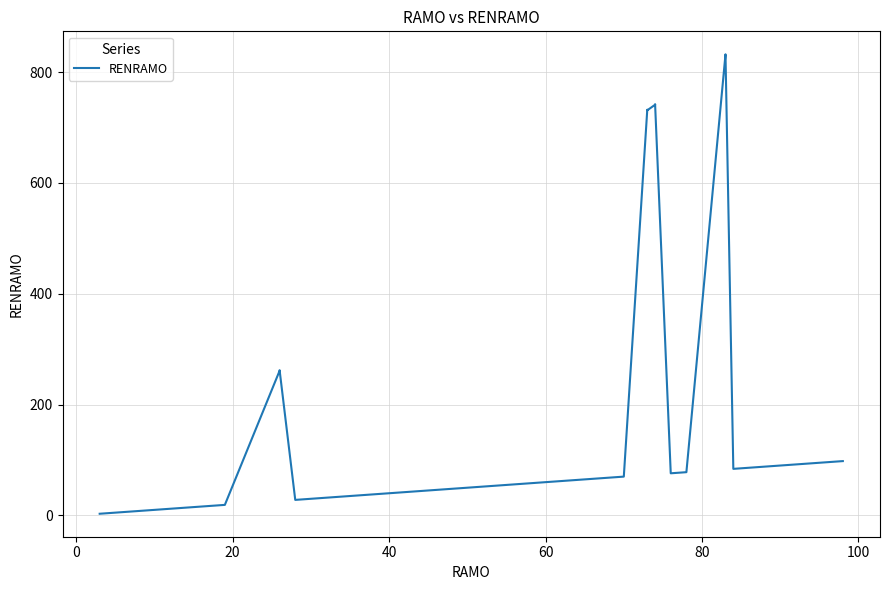

Is it true that the value at 14 is 30?

False